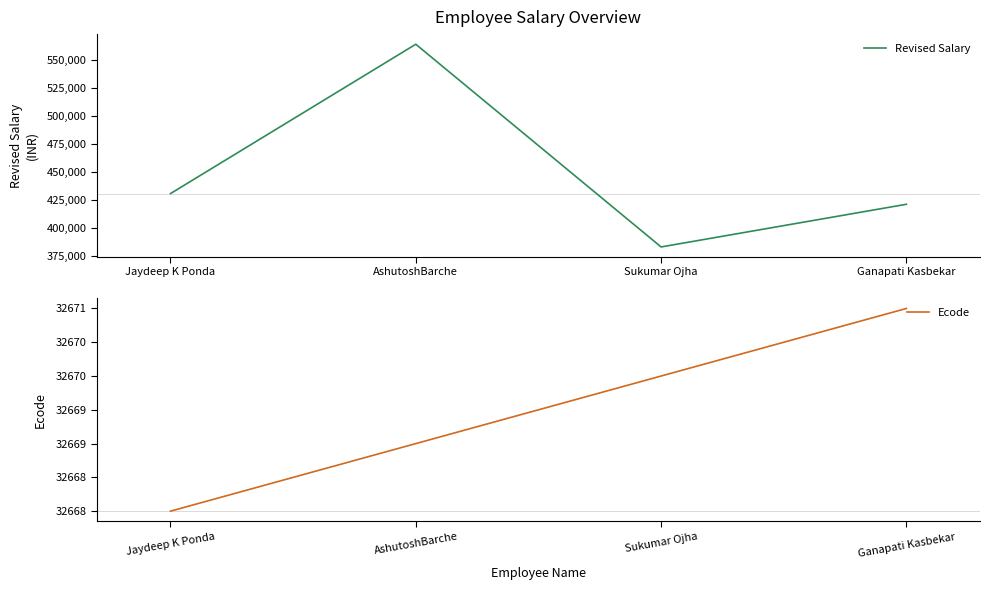

Reading left to right, transcribe all the data shown in this chart.

Revised Salary: Jaydeep K Ponda=430808	AshutoshBarche=564080	Sukumar Ojha=383204	Ganapati Kasbekar=421280
Ecode: Jaydeep K Ponda=32668	AshutoshBarche=32669	Sukumar Ojha=32670	Ganapati Kasbekar=32671